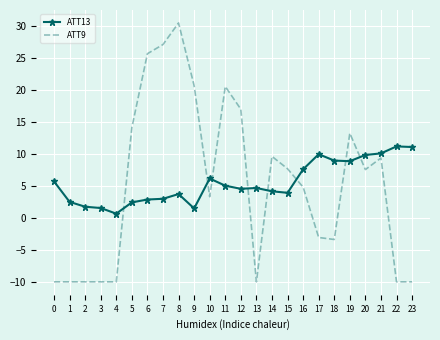

After their last crossing, which series has the higher values: ATT9 or ATT13?

ATT13